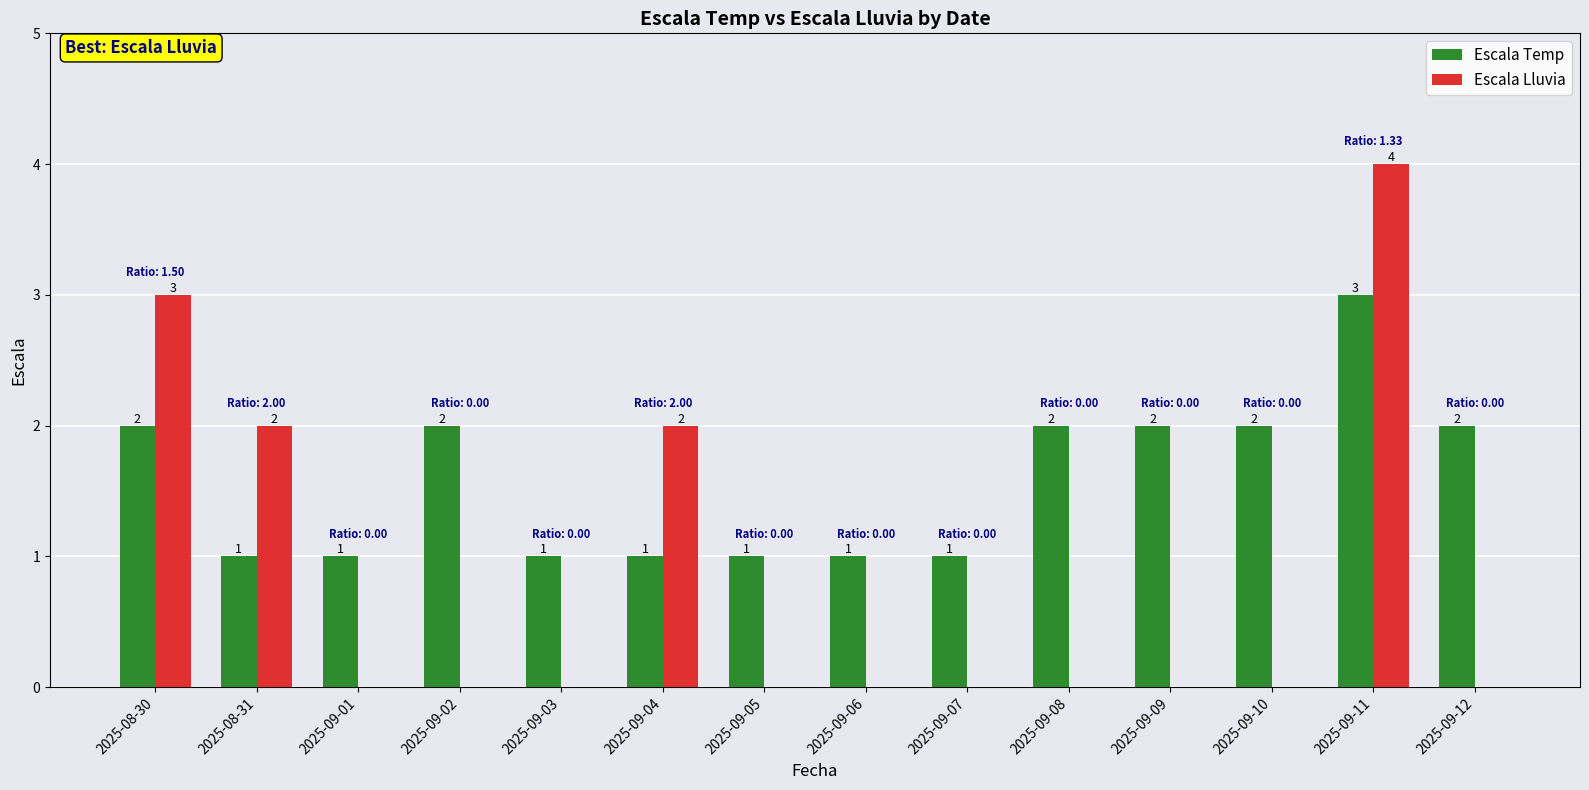

Which label corresponds to the largest value in the chart?

2025-09-11